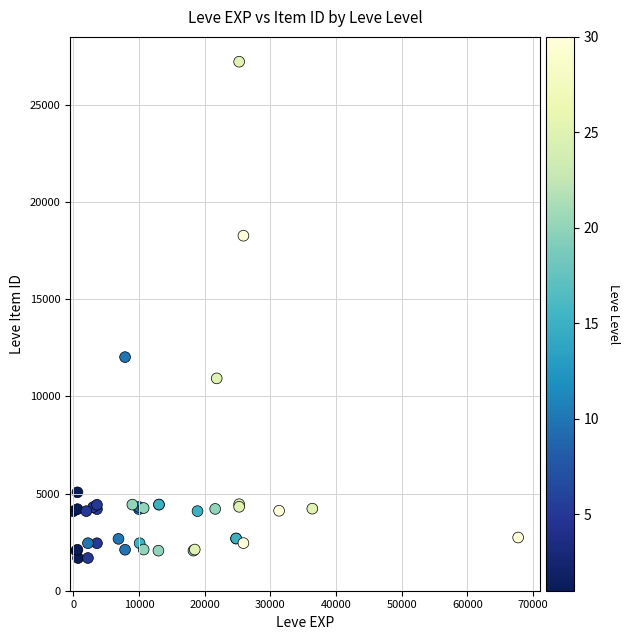

What Y value in the scatter plot is closest to 14448?

12018